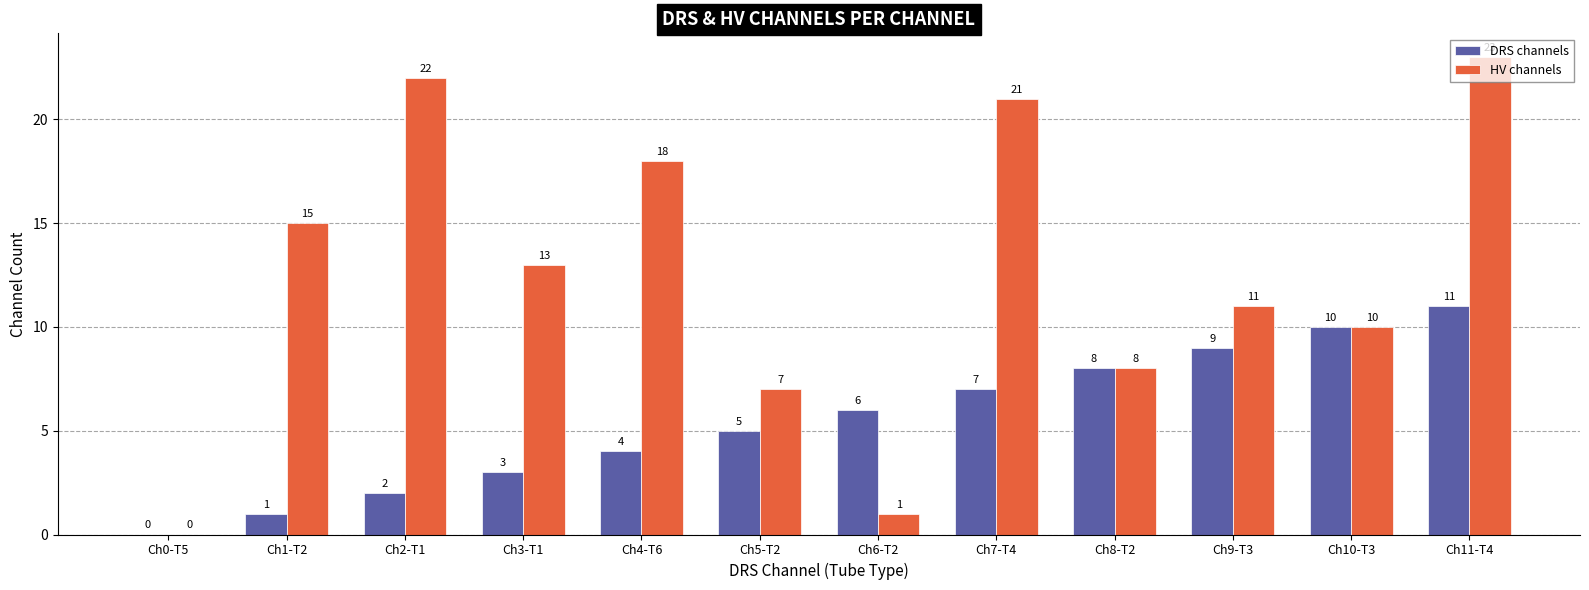

What is the total value across all series at Ch10-T3?

20